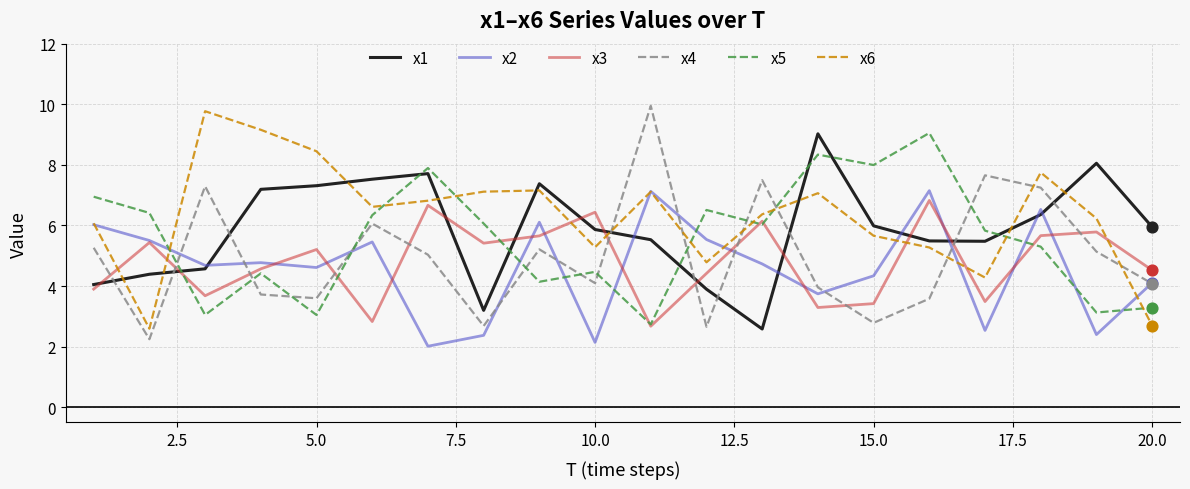

True or false: x3 and x4 intersect in this chart.

True